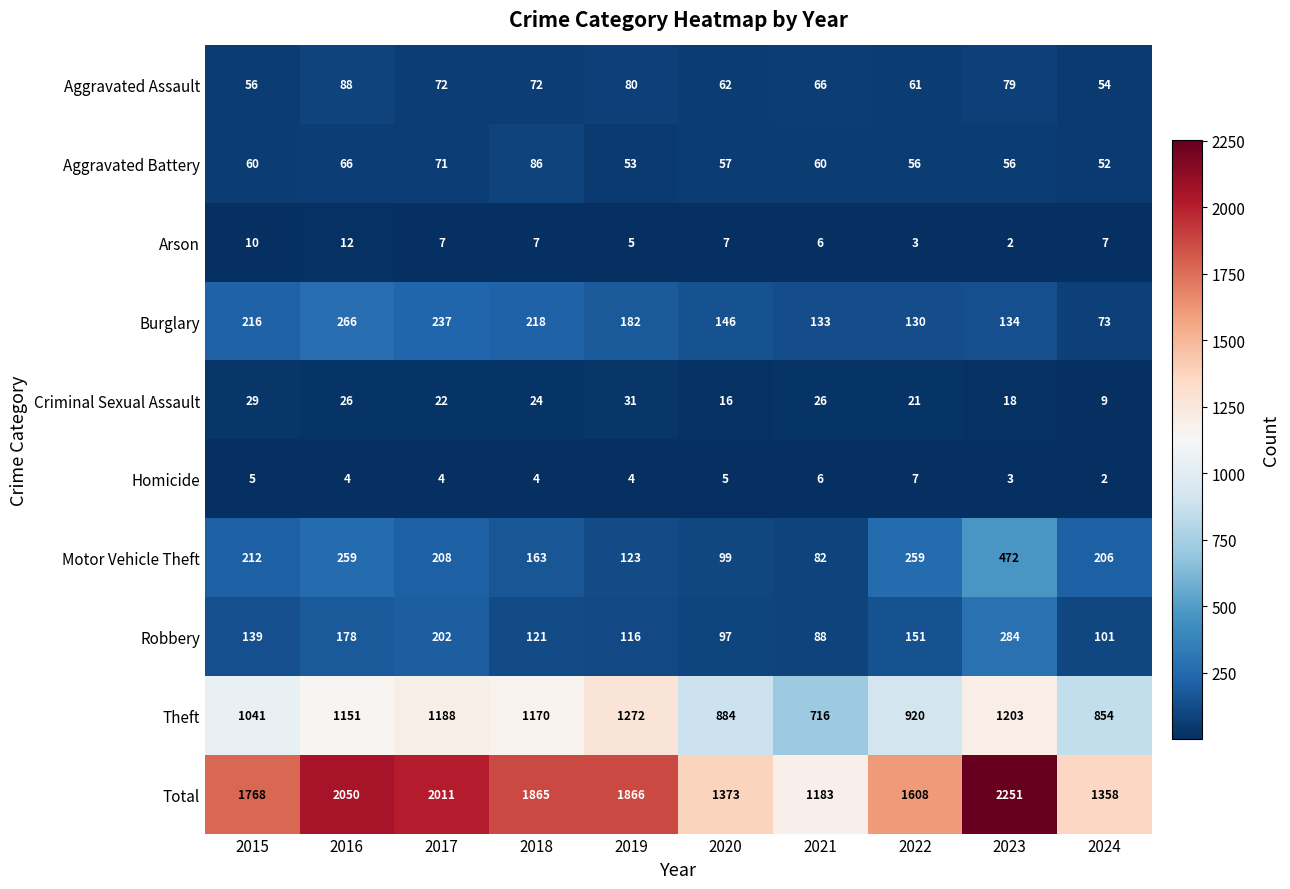

Where is Criminal Sexual Assault nearest to the value 20?

2022